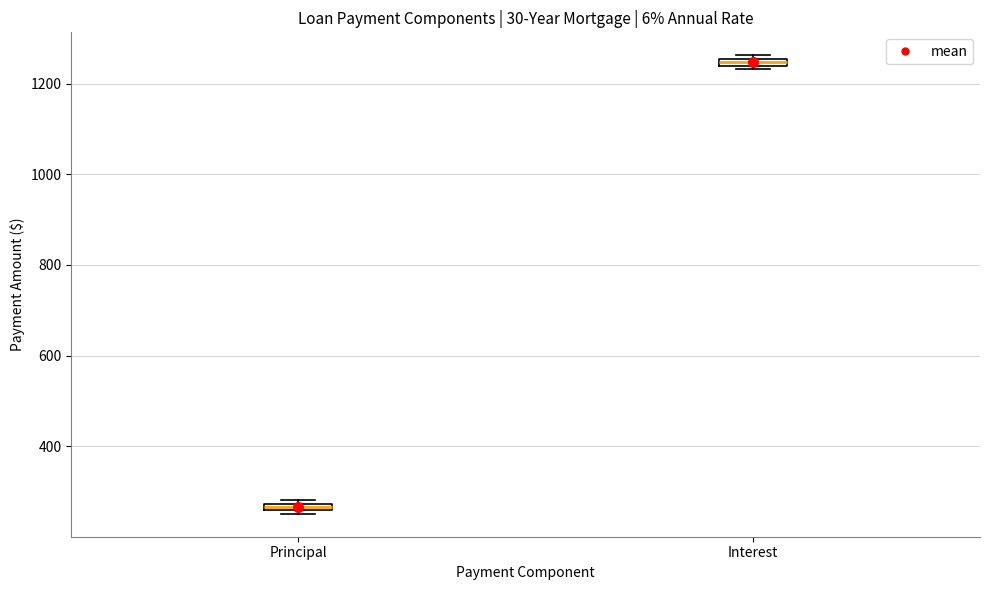

Where is the upper edge of the box for Interest on the y-axis? The values are not printed on the chart, so give them approximately, as read against the axis.

1260